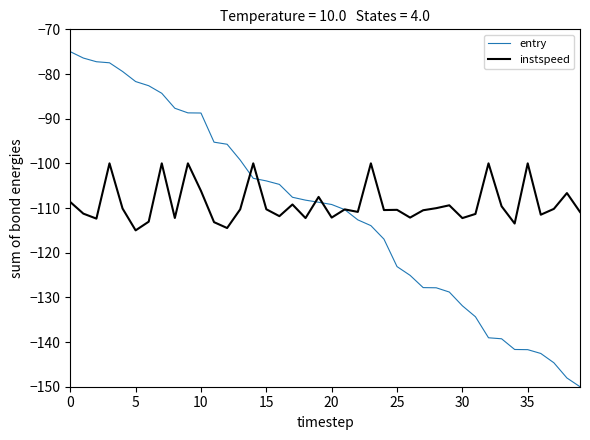

Which series has the widest spread of values?

entry